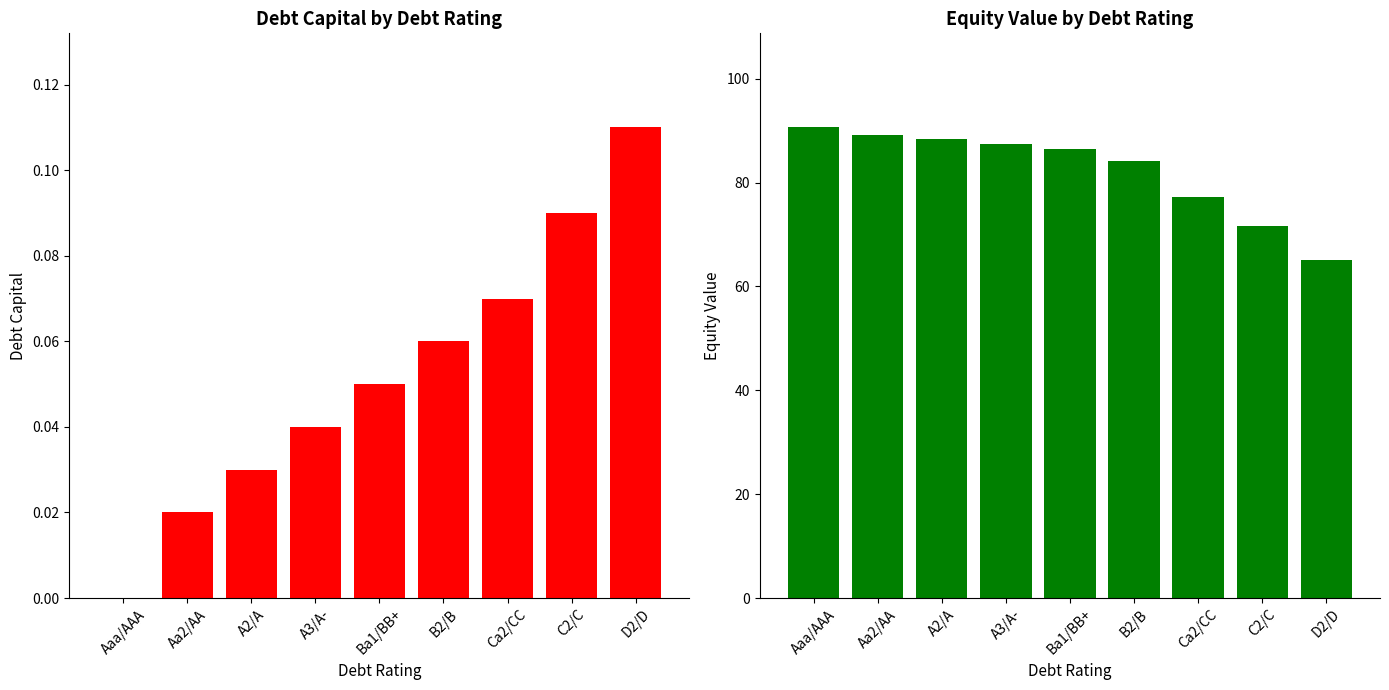

What is the maximum value for equity_value?

90.6